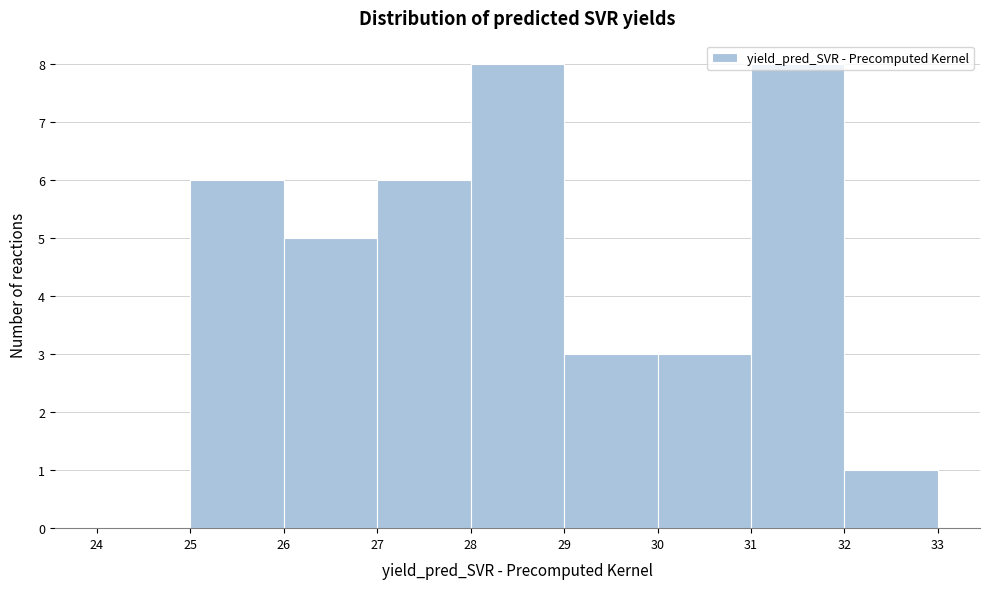

Reading left to right, transcribe this chart: for each bar, give the range it covers on the x-axis and its height. The values are not printed on the chart, so give them approximately, as read against the axis.

24 to 25: 0
25 to 26: 6
26 to 27: 5
27 to 28: 6
28 to 29: 8
29 to 30: 3
30 to 31: 3
31 to 32: 8
32 to 33: 1